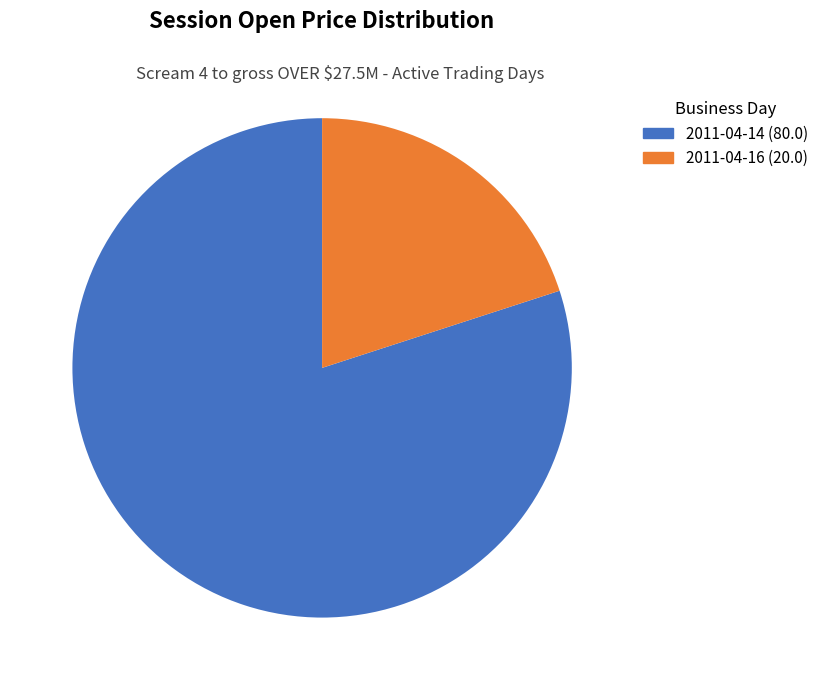

Combined, what portion of the pie is 2011-04-14 and 2011-04-16?

100.0%